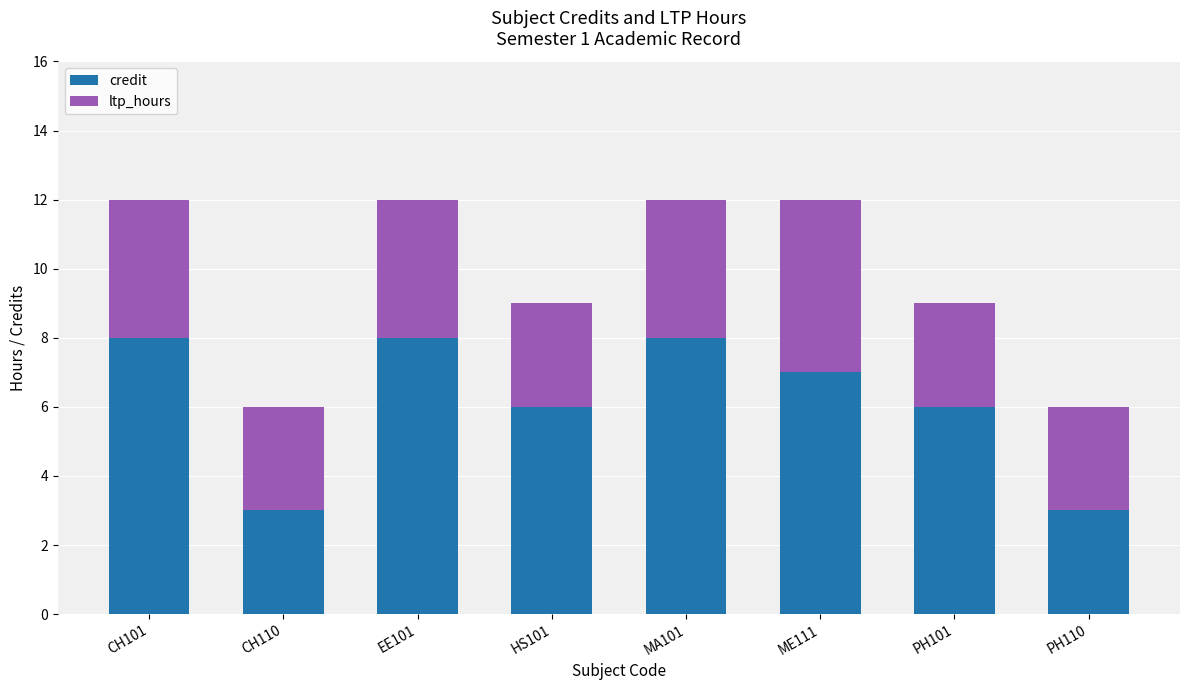

What is the minimum value for credit?

3